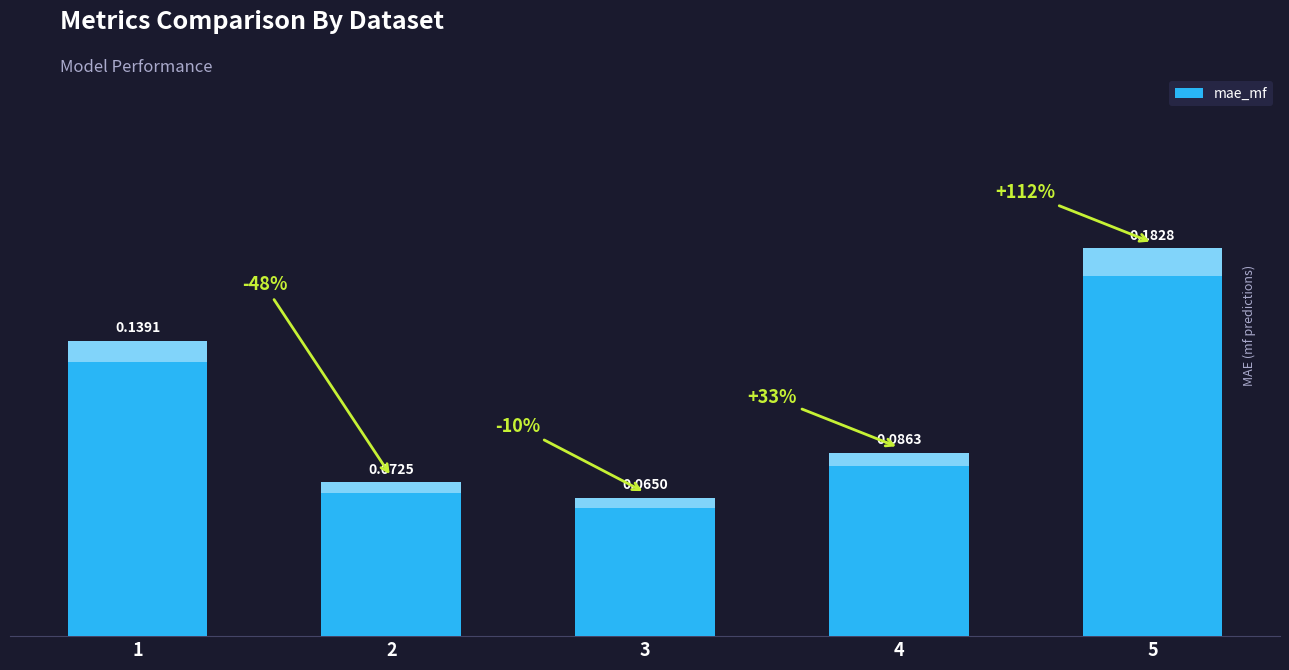

What is the difference between the maximum and second lowest values?

0.1